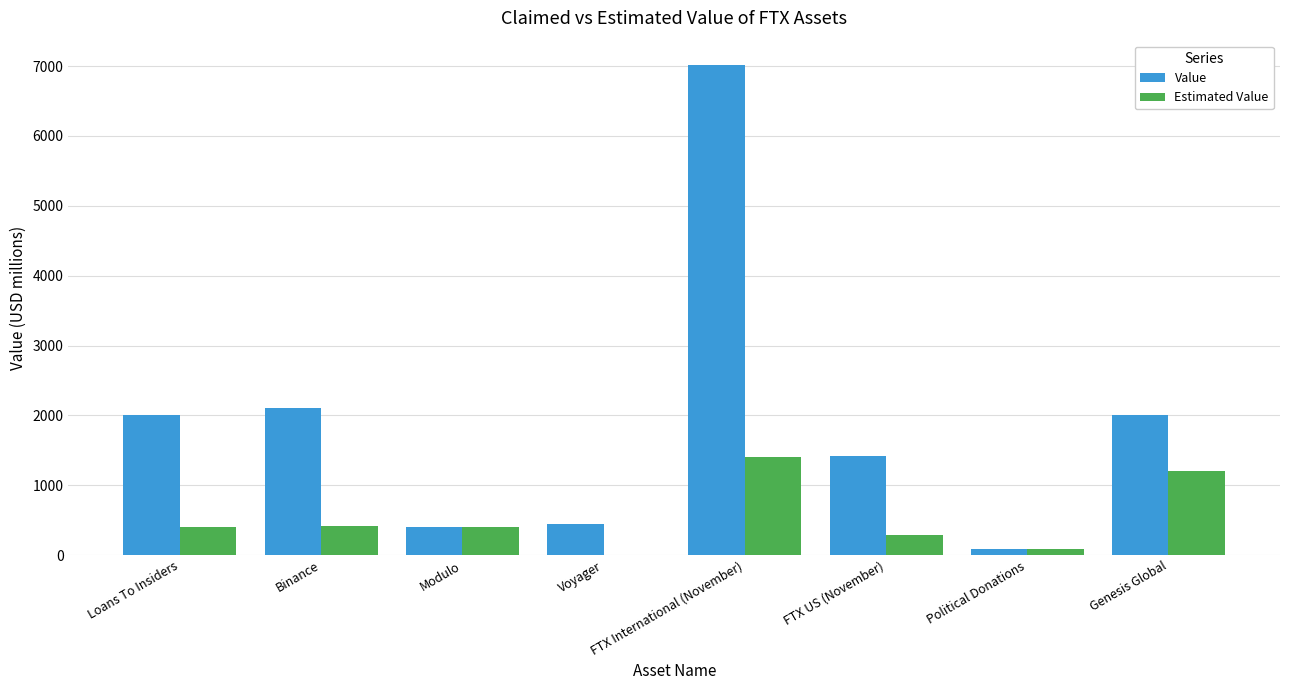

What is the greatest value displayed?

7014.0